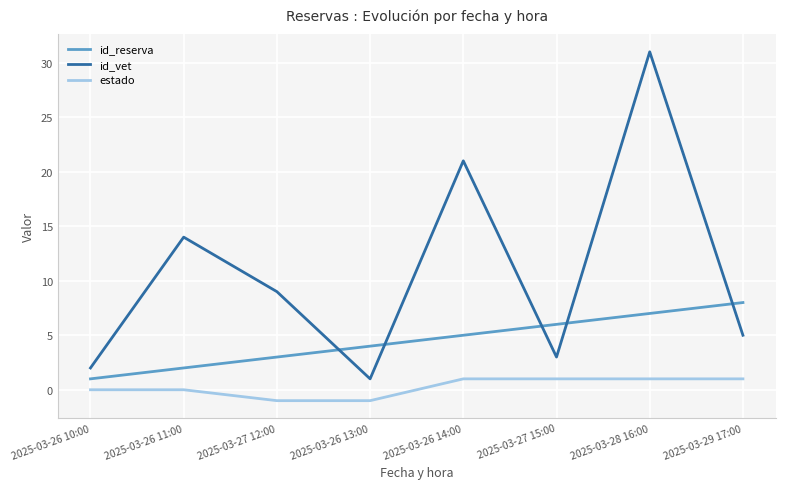

Reading left to right, list all the values displayed in this chart.

id_reserva: 1	2	3	4	5	6	7	8
id_vet: 2	14	9	1	21	3	31	5
estado: 0	0	-1	-1	1	1	1	1